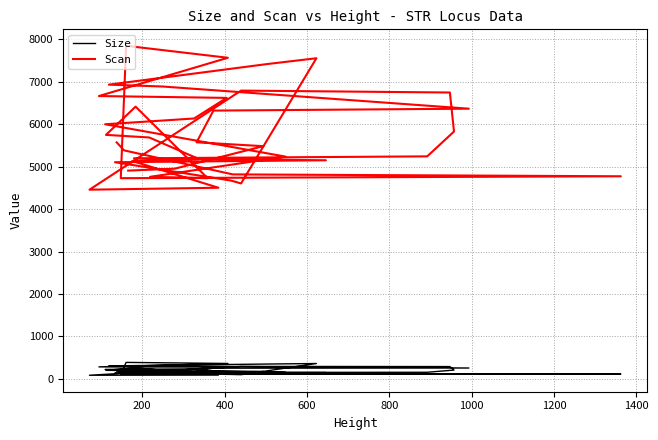

Rank the series by their average value, from highest to lowest.

Scan, Size